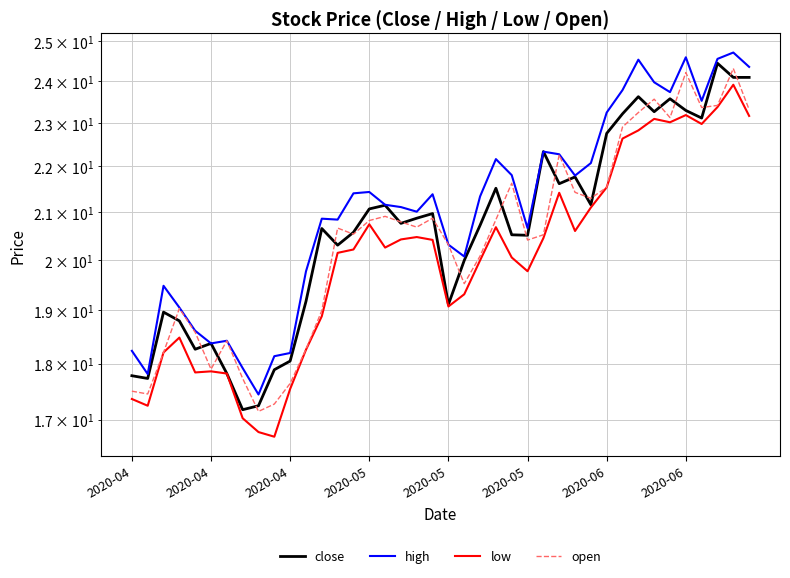

Is the value of low at 2020-06 greater than the value of close at 30?

No